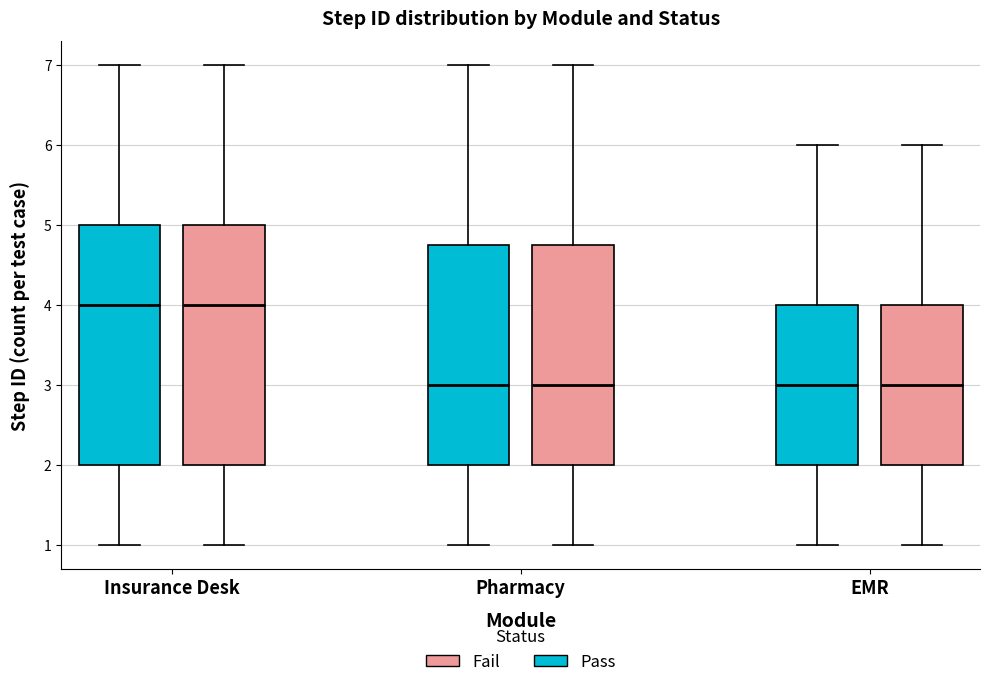

Where does the upper whisker of the box for Pharmacy (Fail) end on the y-axis? The values are not printed on the chart, so give them approximately, as read against the axis.

7.0